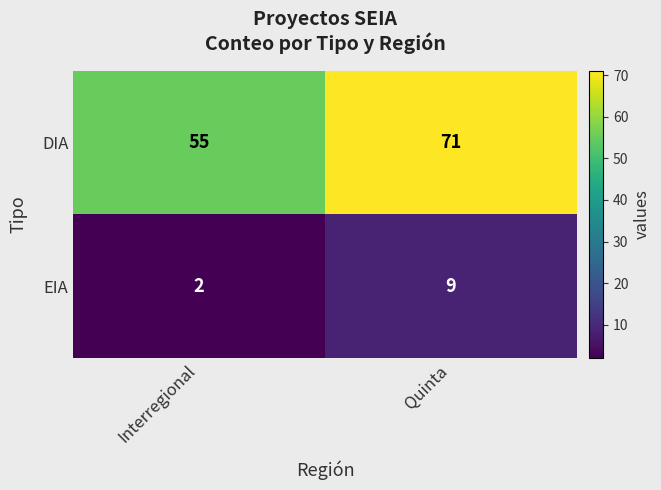

Which category has the lowest value across all series?

Interregional